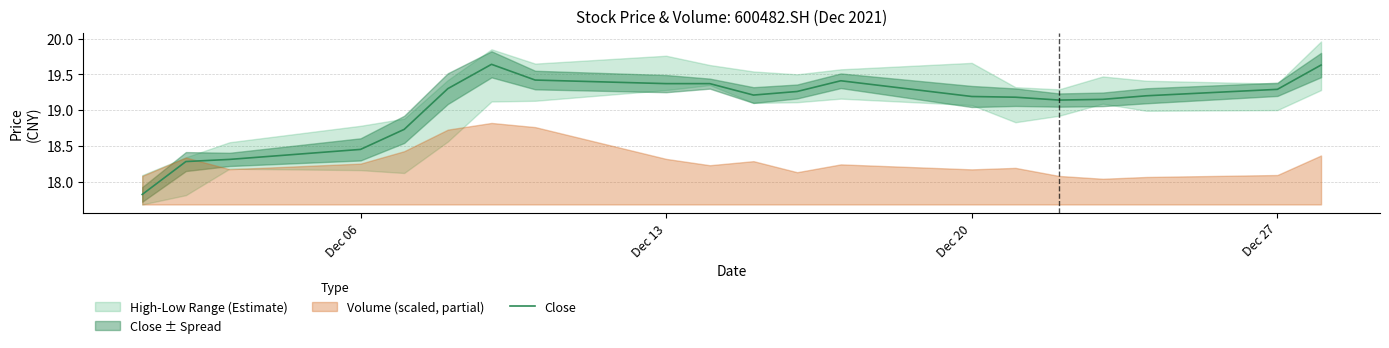

Is this an area chart (filled region under the line)?

No